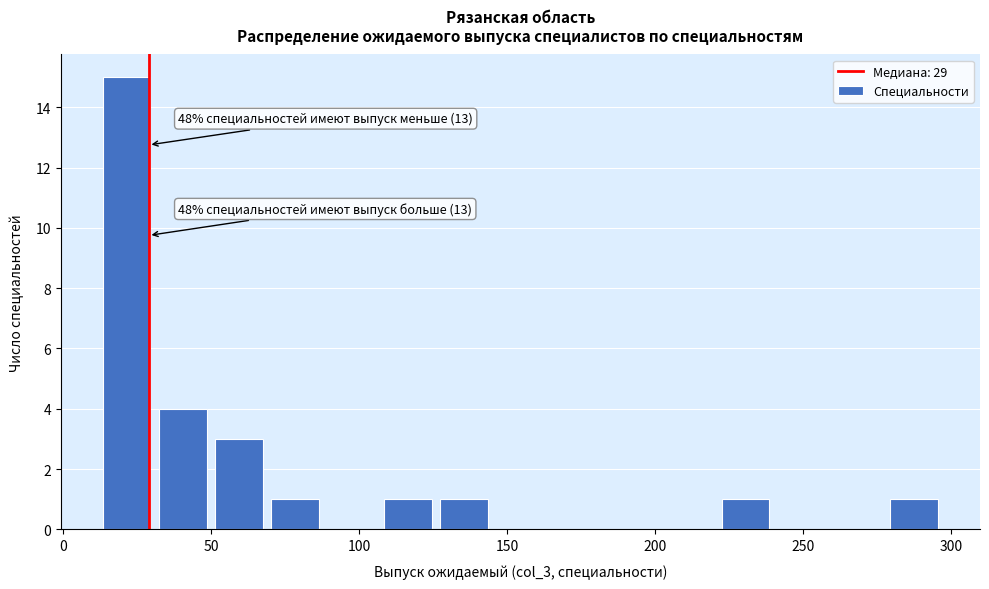

Read against the x-axis, roughly where is the centre of the tallest bar?

20